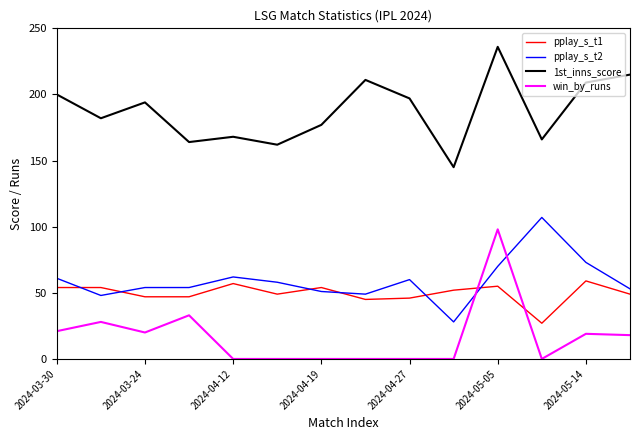

True or false: win_by_runs and pplay_s_t2 intersect in this chart.

True